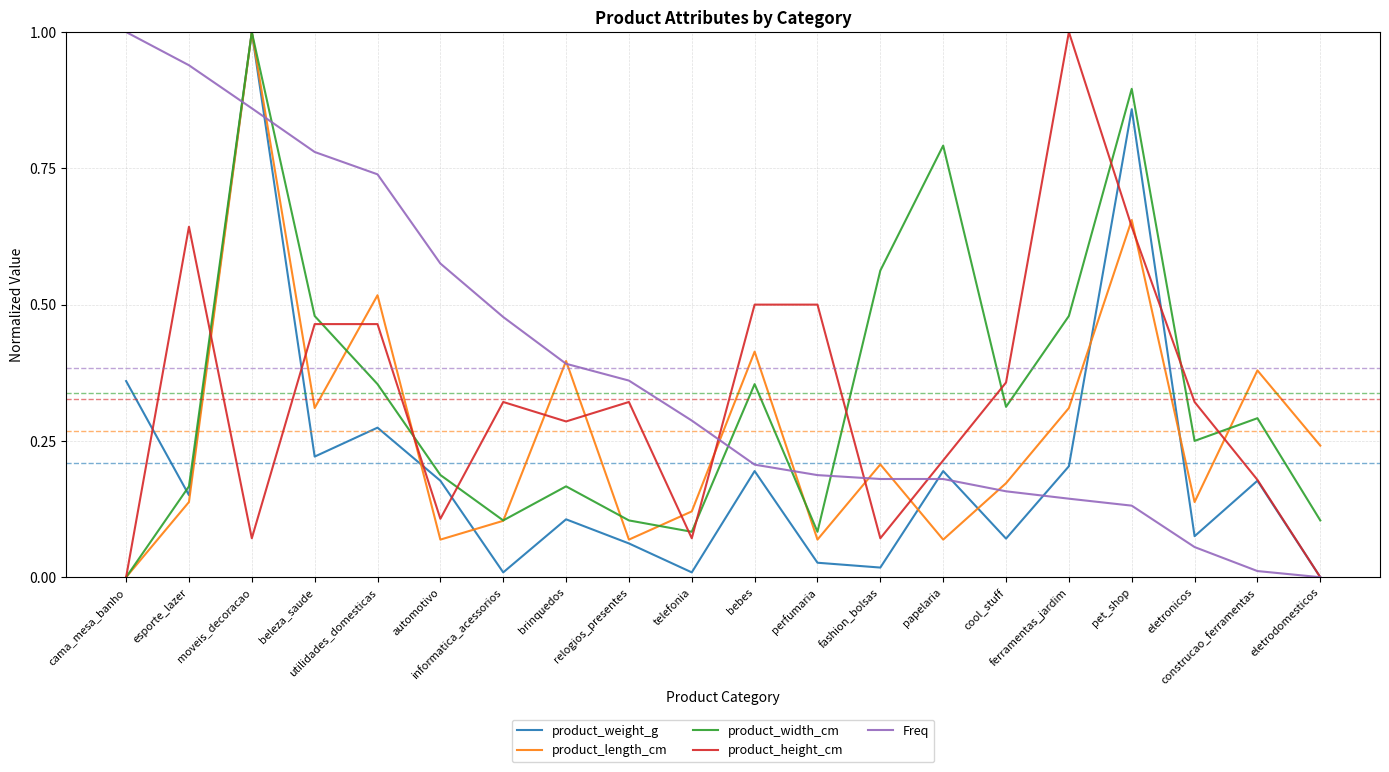

What position from the left is perfumaria?

12